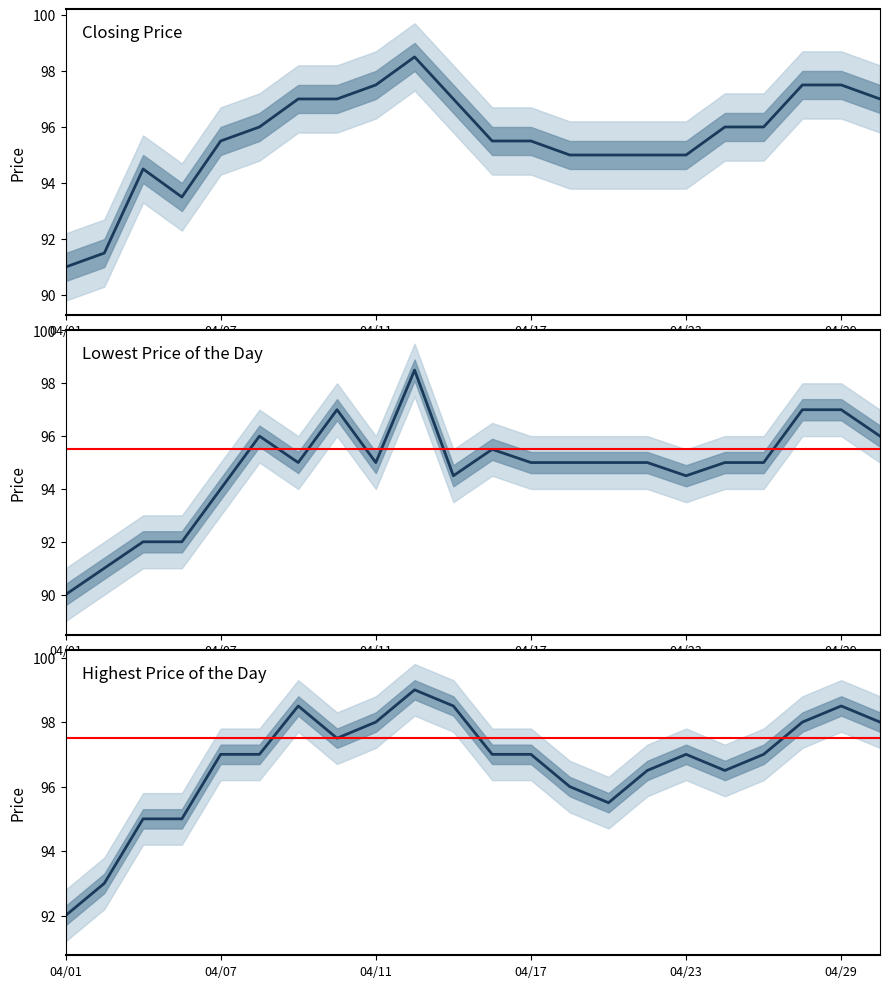

Which series has the largest total across all categories?

Highest Price of the Day